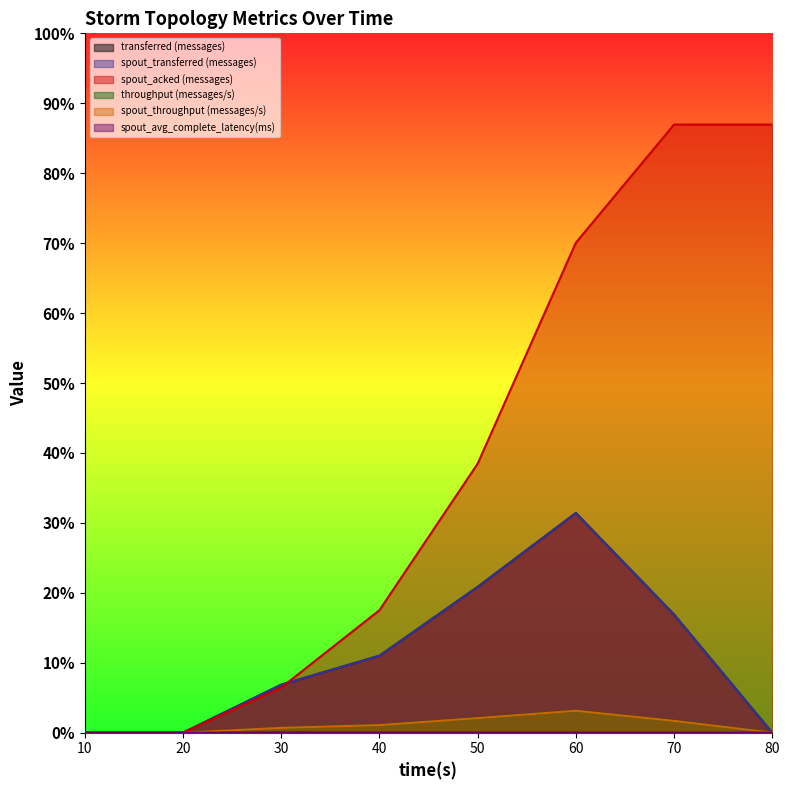

Is the value of transferred (messages) at 20 greater than the value of throughput (messages/s) at 20?

No